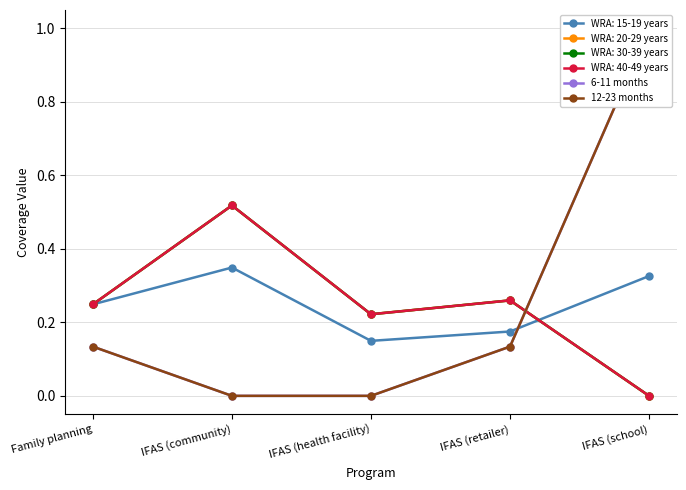

How many values in 6-11 months are above zero?

3